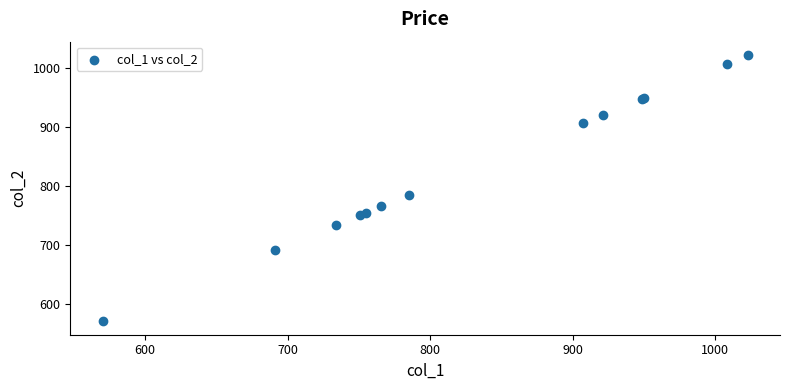

What Y value in the scatter plot is closest to 796?

785.5